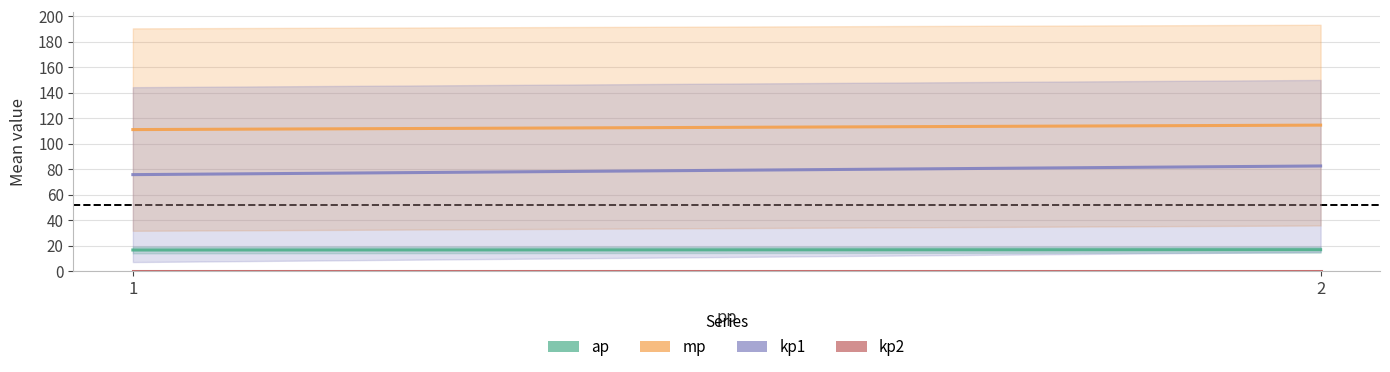

What is the sum of the kp1 values at 1 and 2?

158.5